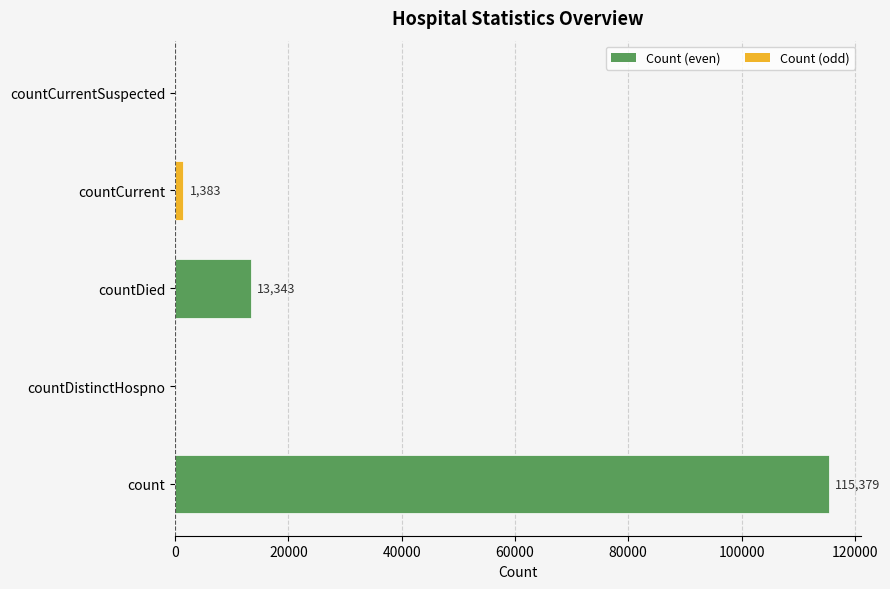

How many values are above zero?

3